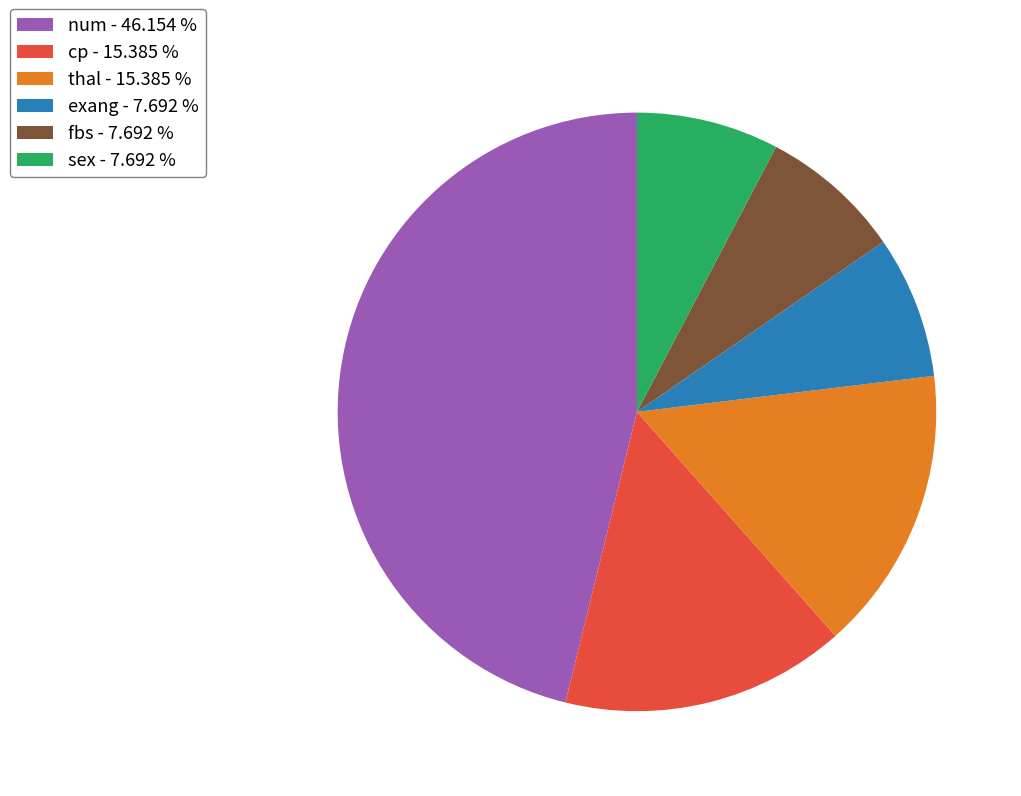

Is num the majority of the pie?

No